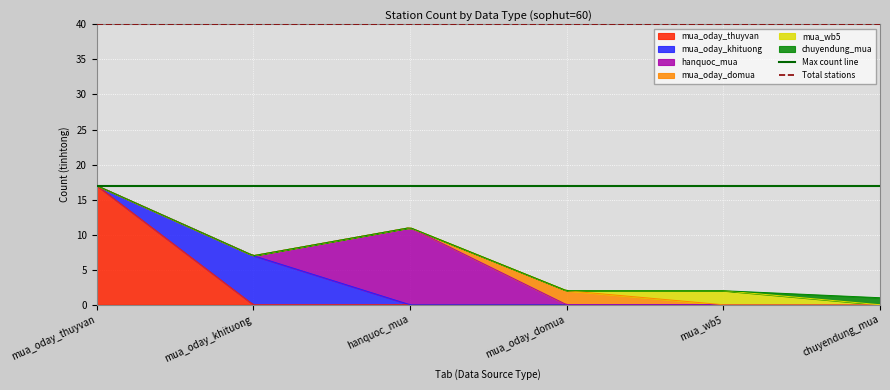

What is the sum of all Max count line values?

34